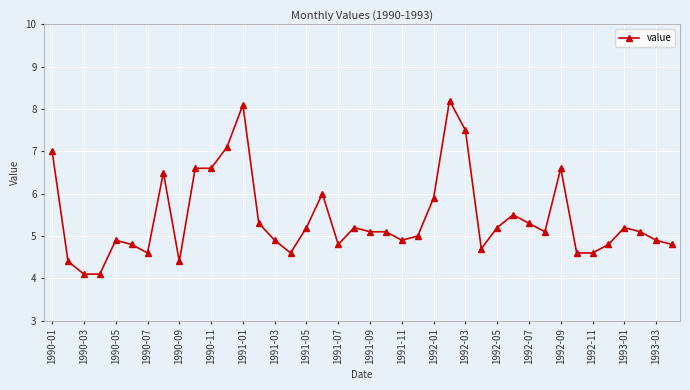

What is the minimum value shown in the chart?

4.1